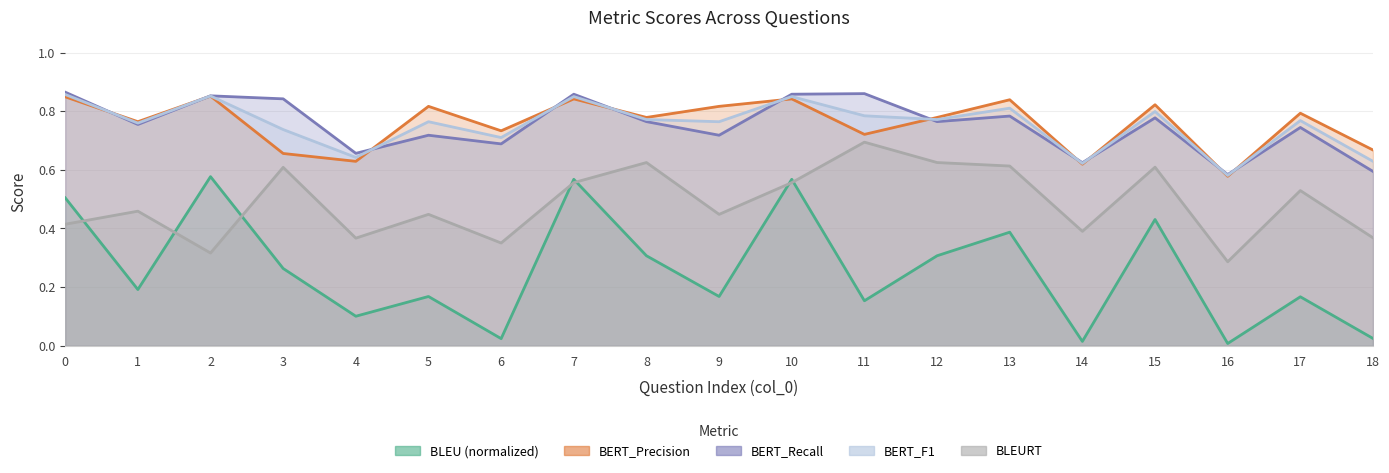

How many data points does each series have?

19